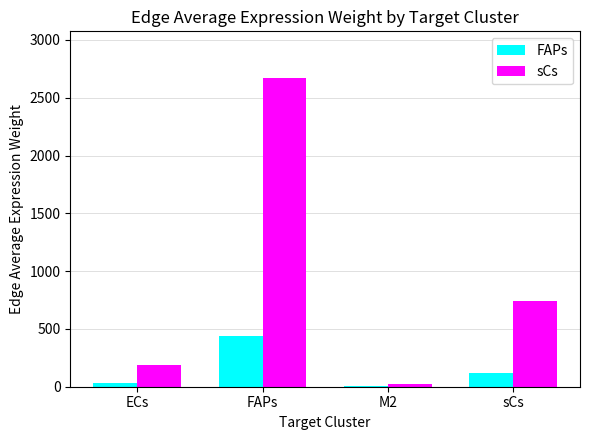

Between M2 and sCs, which series saw the biggest shift?

sCs